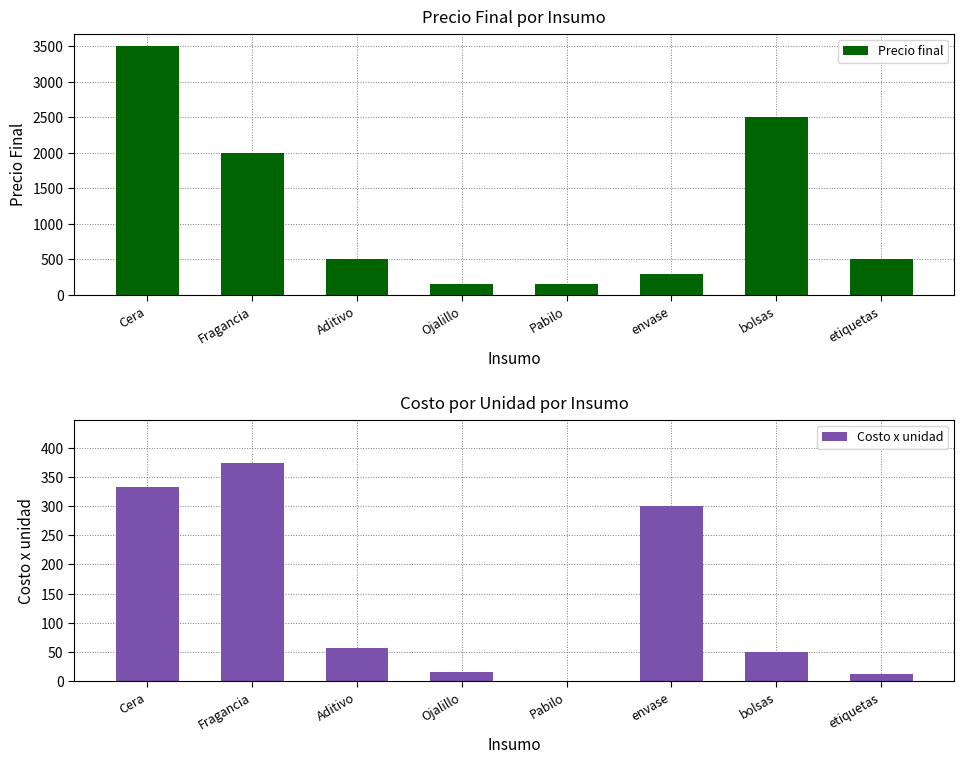

What are all the series names shown in the legend?

Precio final, Costo x unidad